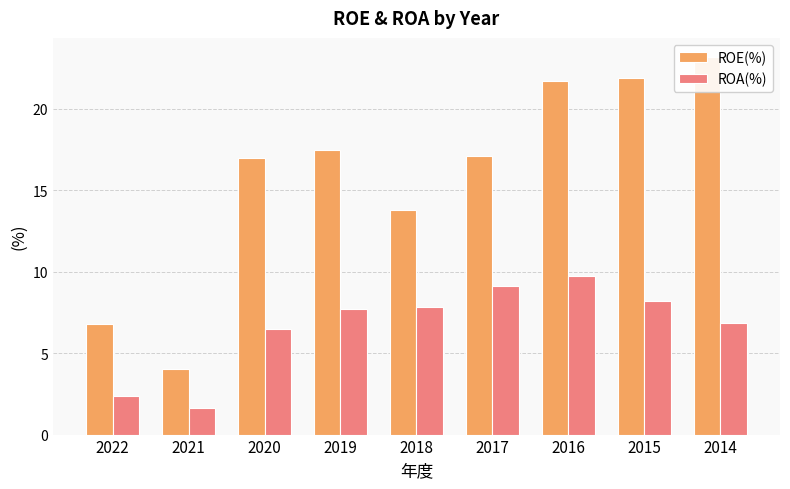

What is the difference between the highest and lowest values at 2018?

6.0